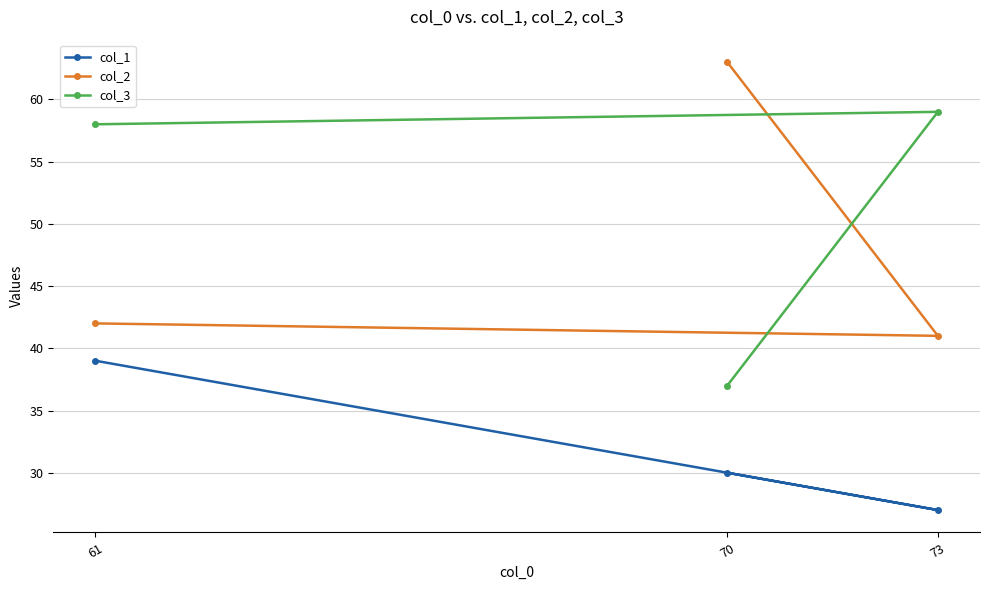

What is the maximum value for col_3?

59